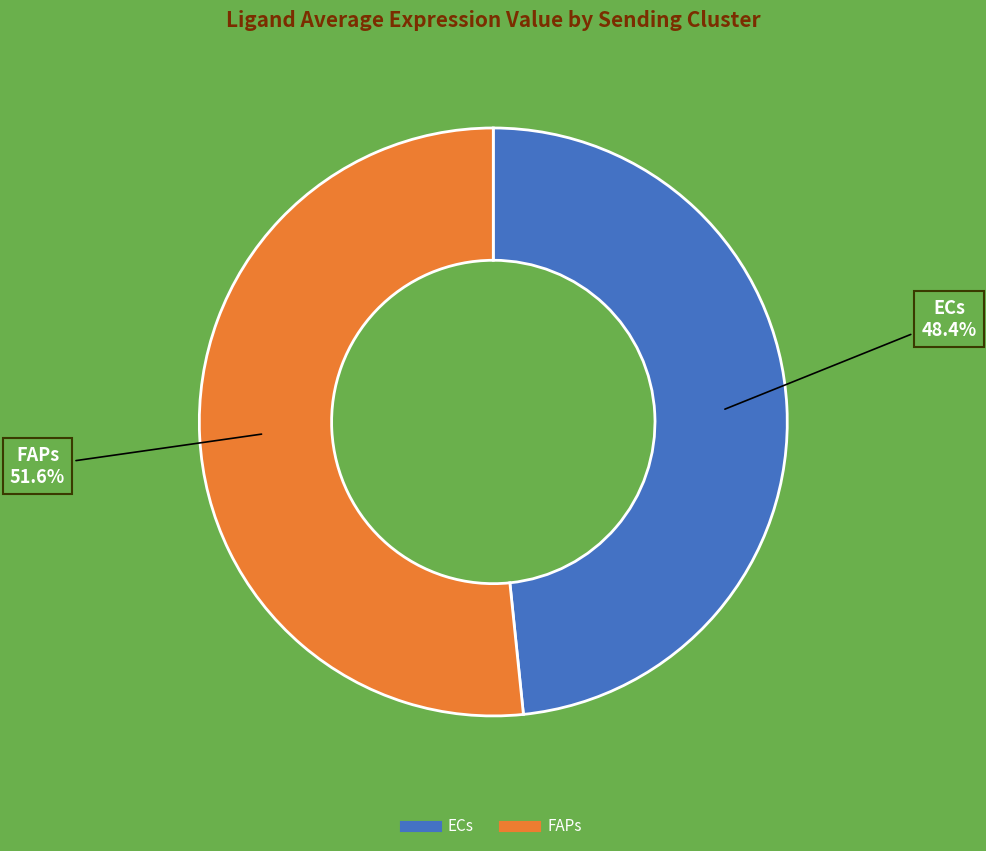

What is the largest slice in the pie chart?

FAPs